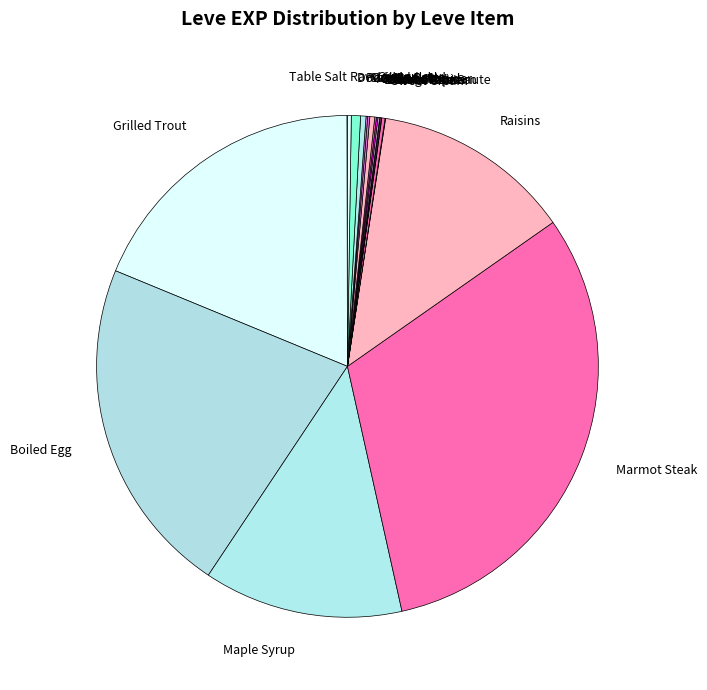

What is the largest slice in the pie chart?

Marmot Steak